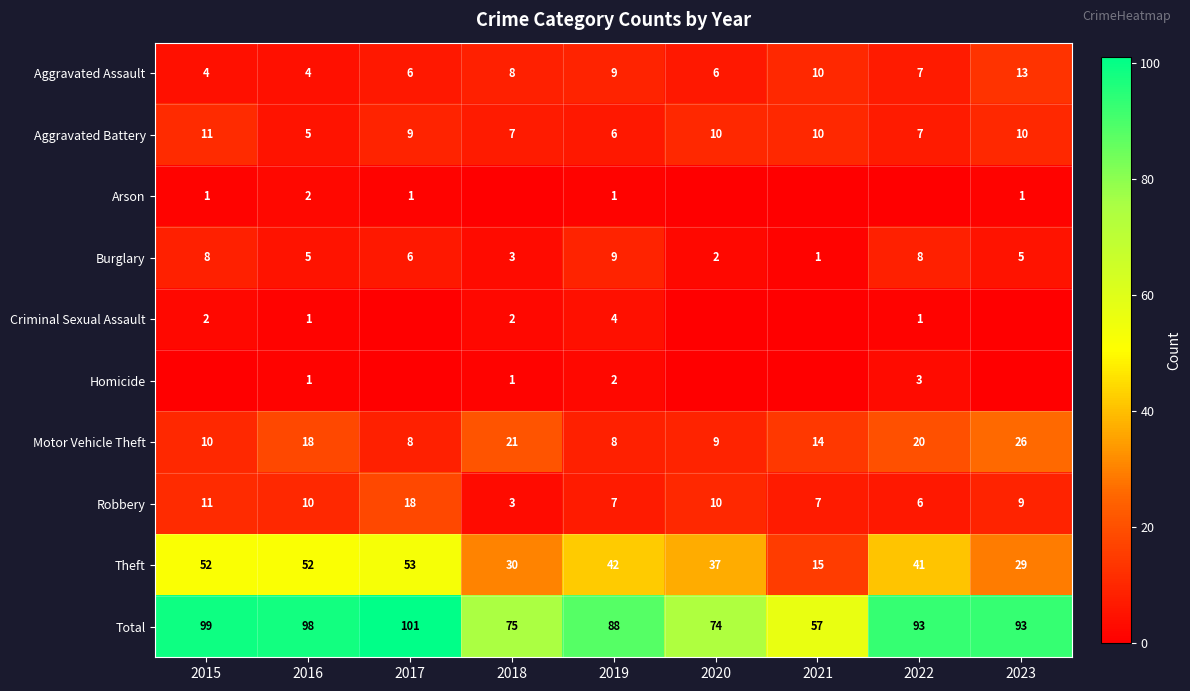

What is the difference between the highest and lowest values at 2018?

75